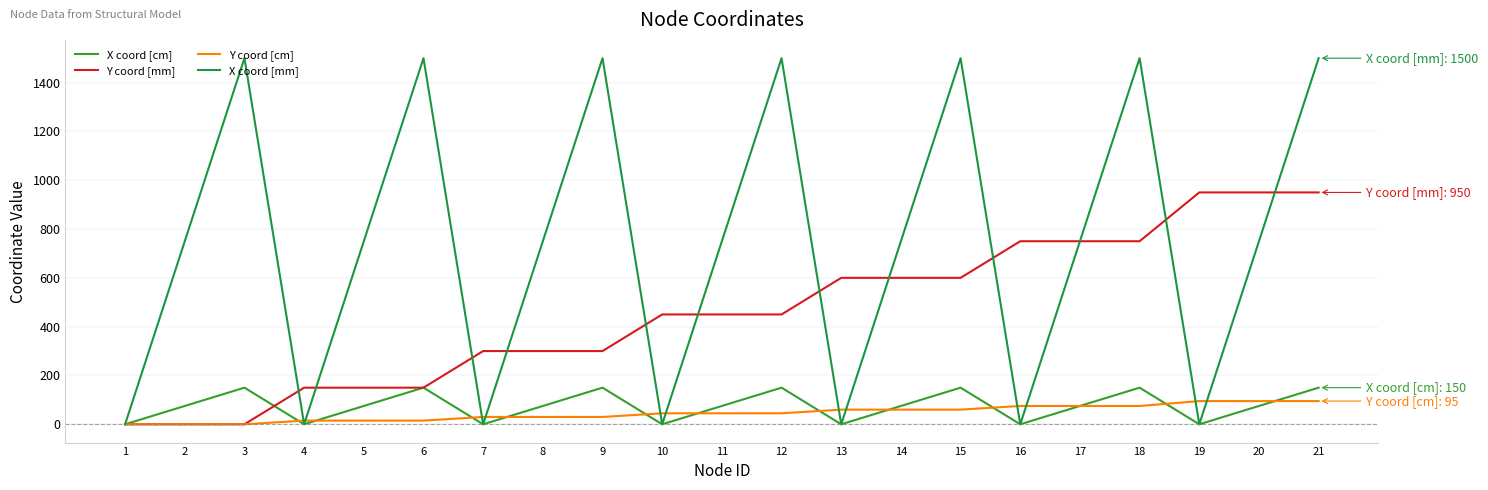

What is the sum of the X coord [mm] values at 8 and 21?

2250